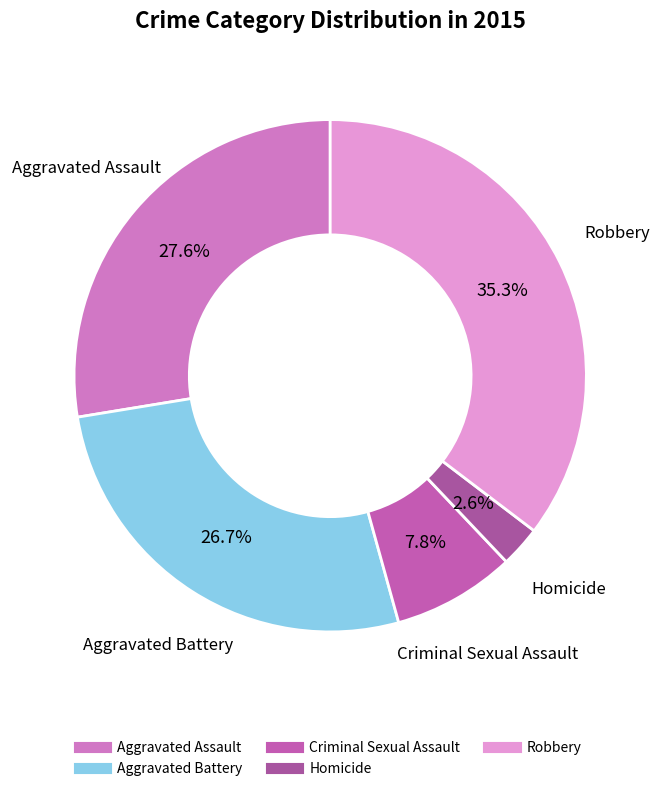

What is the smallest slice in the pie chart?

Homicide